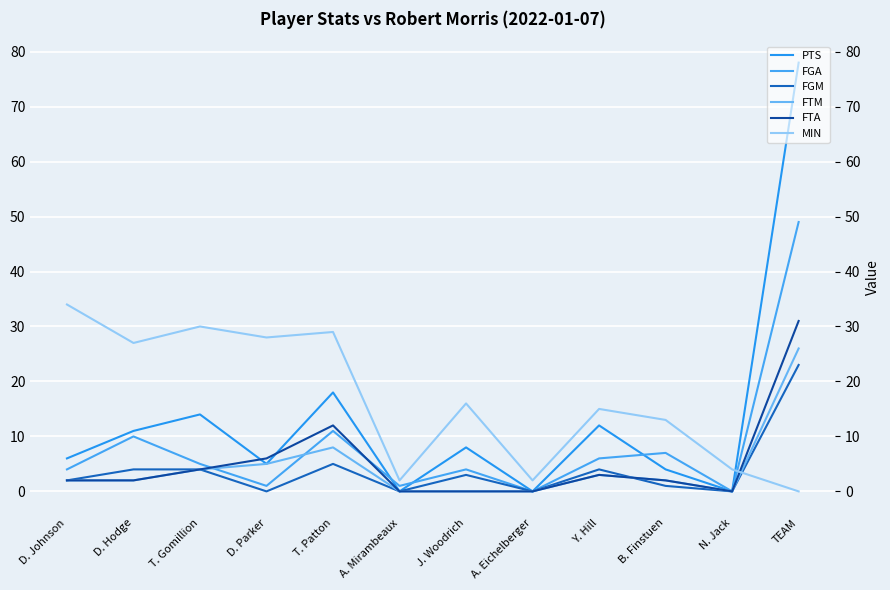

True or false: FTM has a value of 4 at T. Gomillion.

True